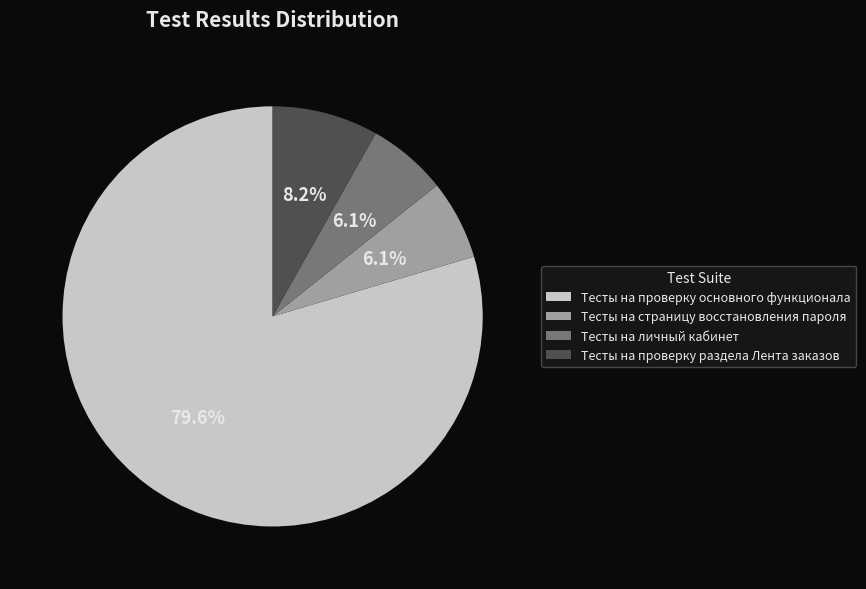

Combined, do Тесты на проверку основного функционала and Тесты на личный кабинет account for over 50%?

Yes